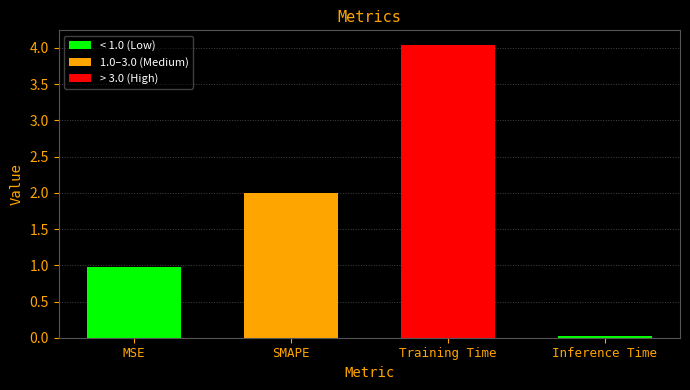

List the labels in order of value, largest first.

Training Time, SMAPE, MSE, Inference Time